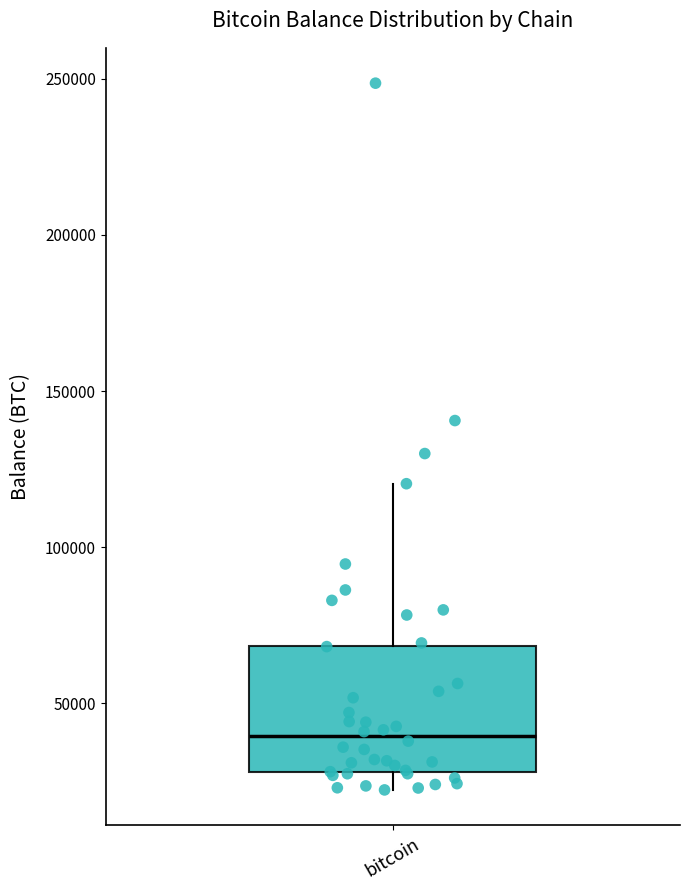

Read this box plot against the y-axis: the position of the median line, the range covered by the box, and the ends of both whiskers. The values are not printed on the chart, so give them approximately, as read against the axis.

median 40000, box 30000 to 70000, whiskers 20000 to 120000